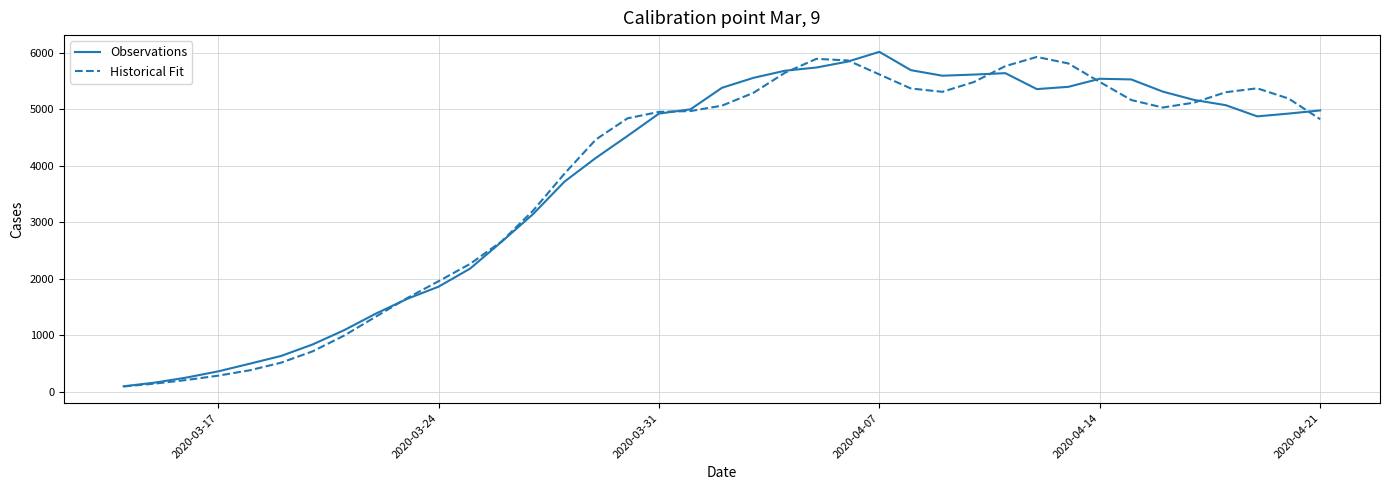

What is the sum of all Historical Fit values?

147905.1